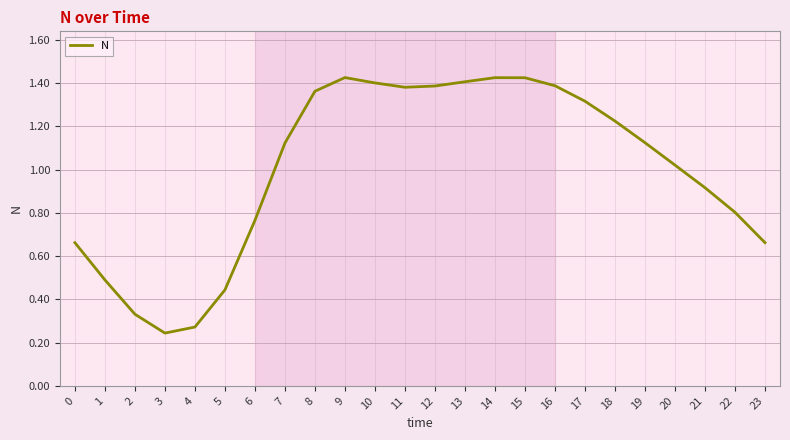

How many values exceed 1?

14